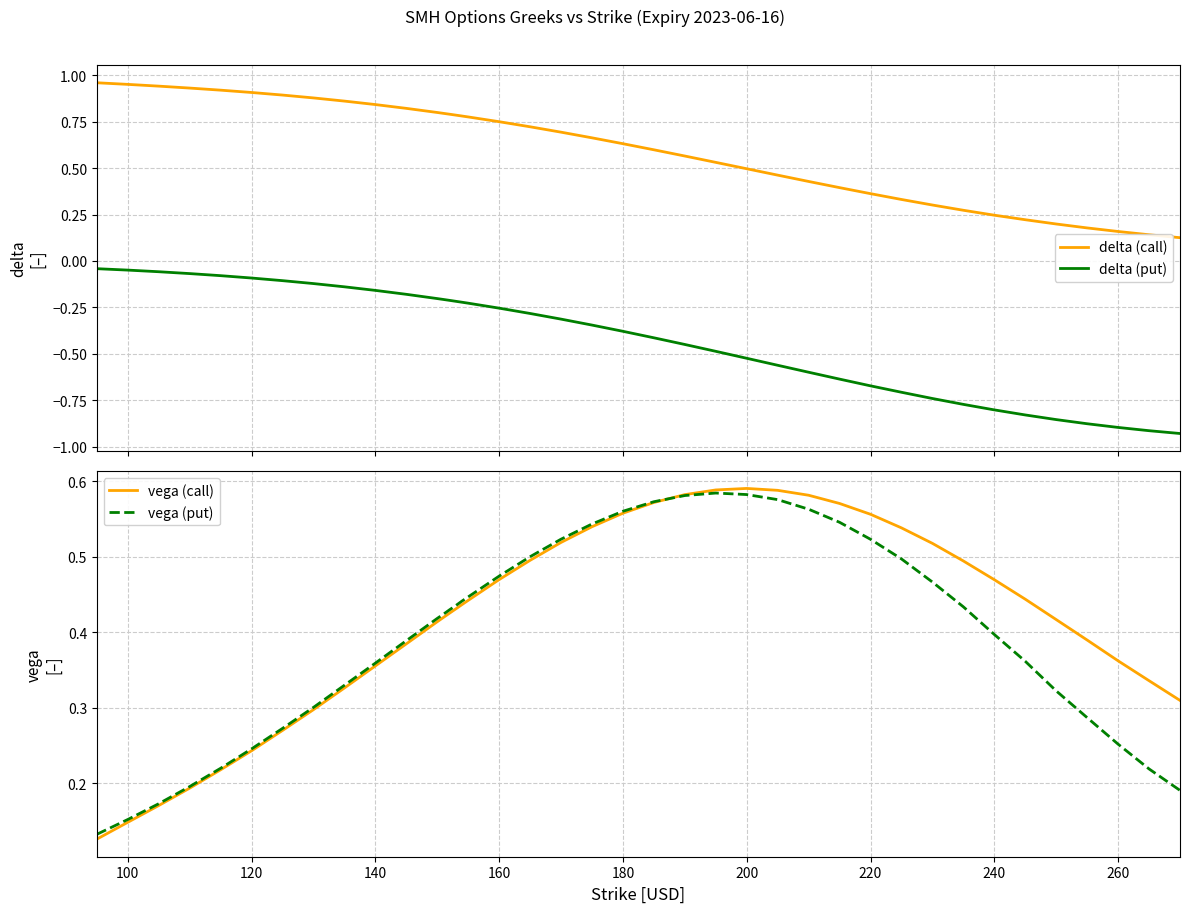

True or false: delta (put) and delta (call) cross at least once.

False